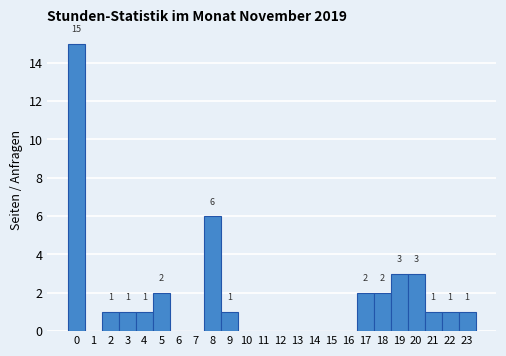

Reading left to right, extract all data points from this chart.

0=15	1=0	2=1	3=1	4=1	5=2	6=0	7=0	8=6	9=1	10=0	11=0	12=0	13=0	14=0	15=0	16=0	17=2	18=2	19=3	20=3	21=1	22=1	23=1